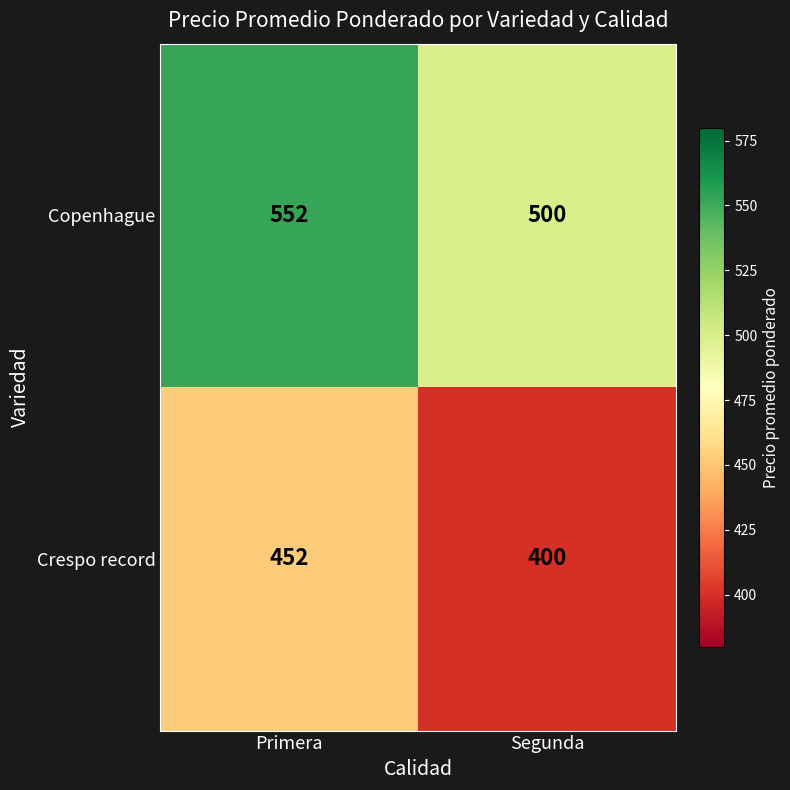

Reading left to right, extract all data points from this chart.

Copenhague: Primera=552	Segunda=500
Crespo record: Primera=452	Segunda=400